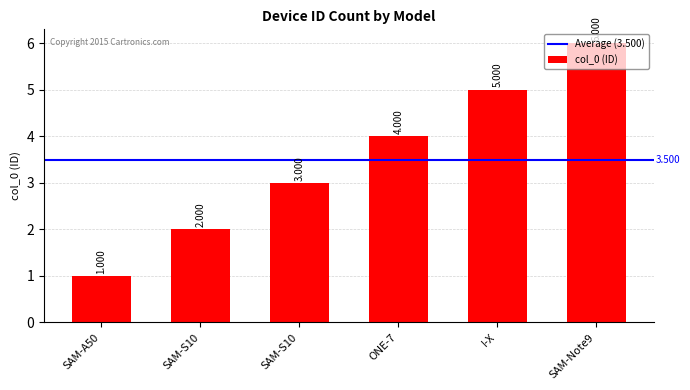

Reading left to right, transcribe all the data shown in this chart.

1	2	3	4	5	6